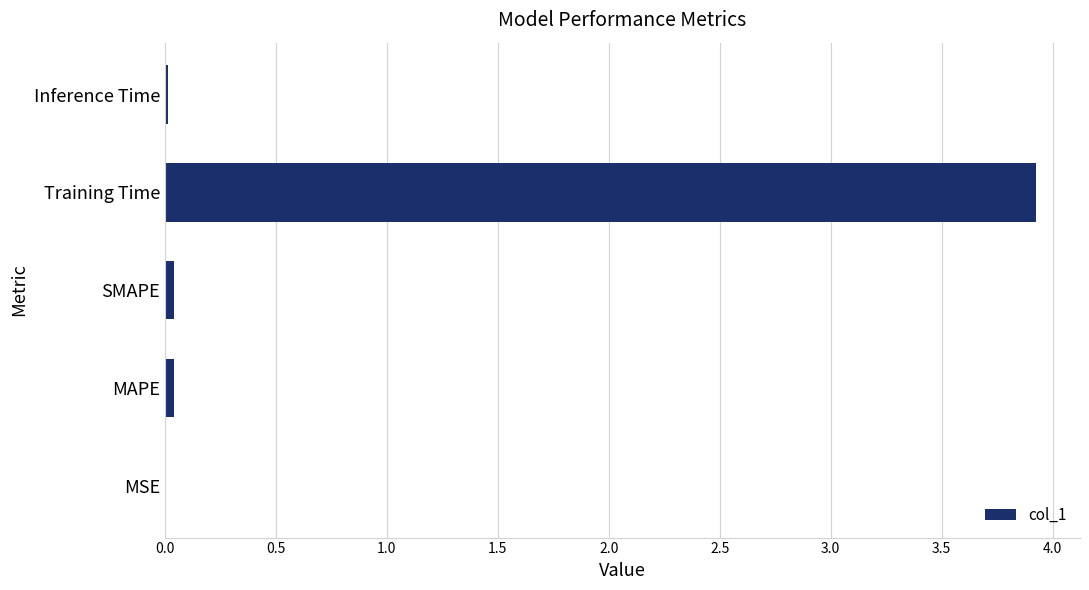

What is the sum of all values?

4.0